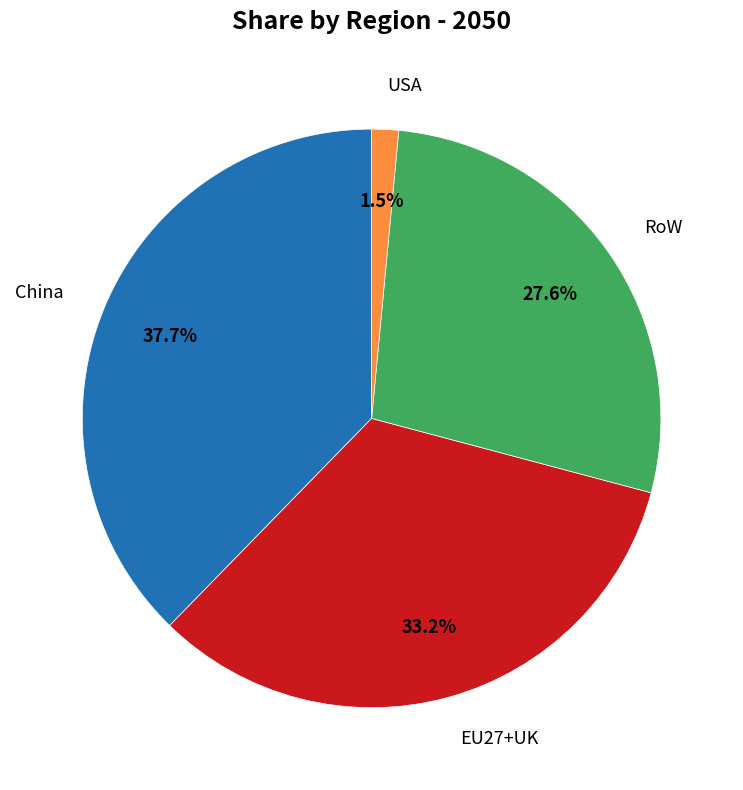

To the nearest percent, what is the average slice percentage?

25%